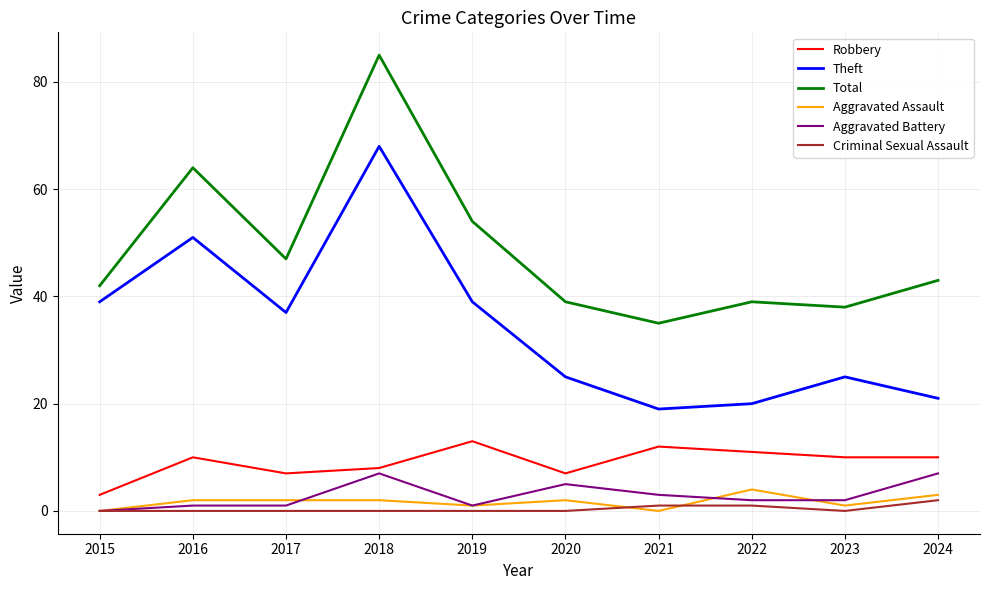

True or false: Total and Aggravated Assault intersect in this chart.

False